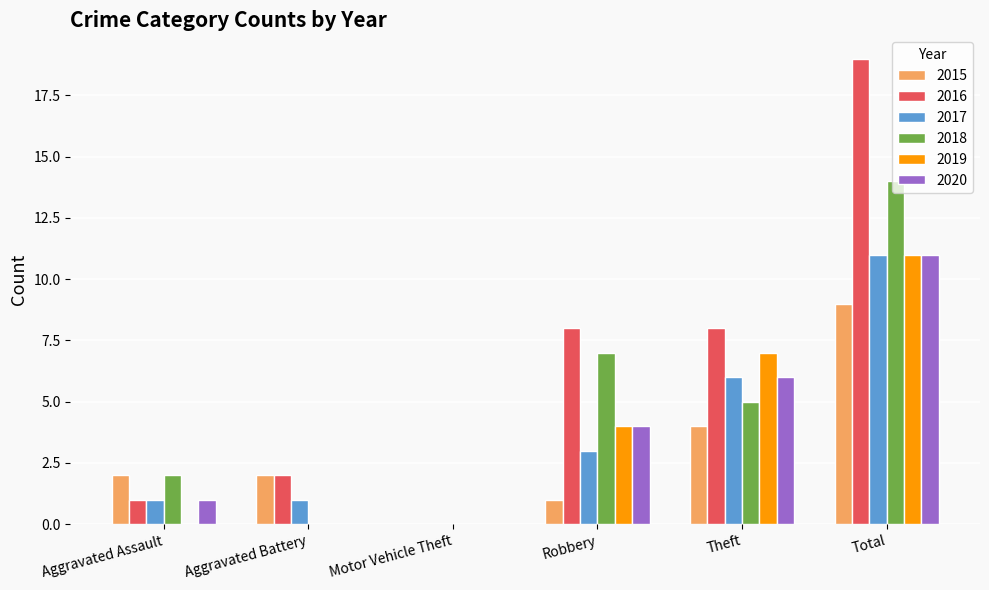

At which category is the sum across all series the highest?

Total